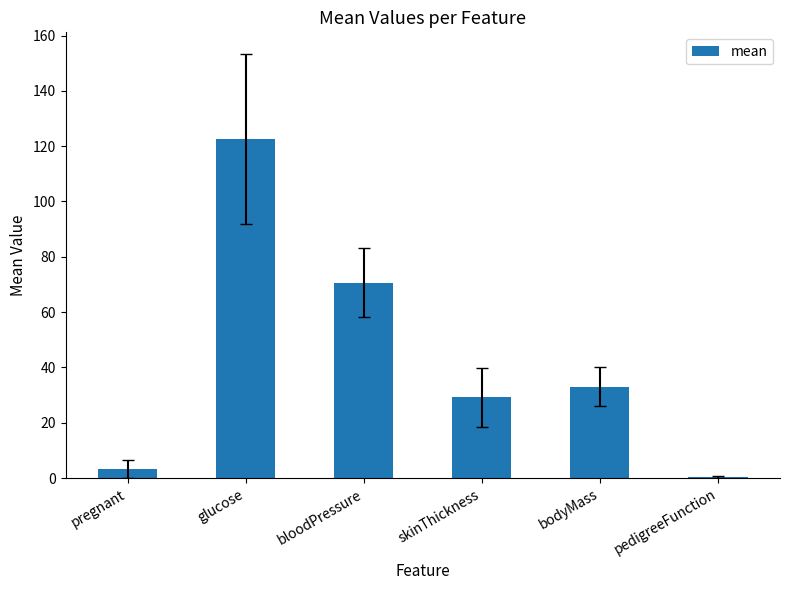

Does the chart contain stacked bars?

No